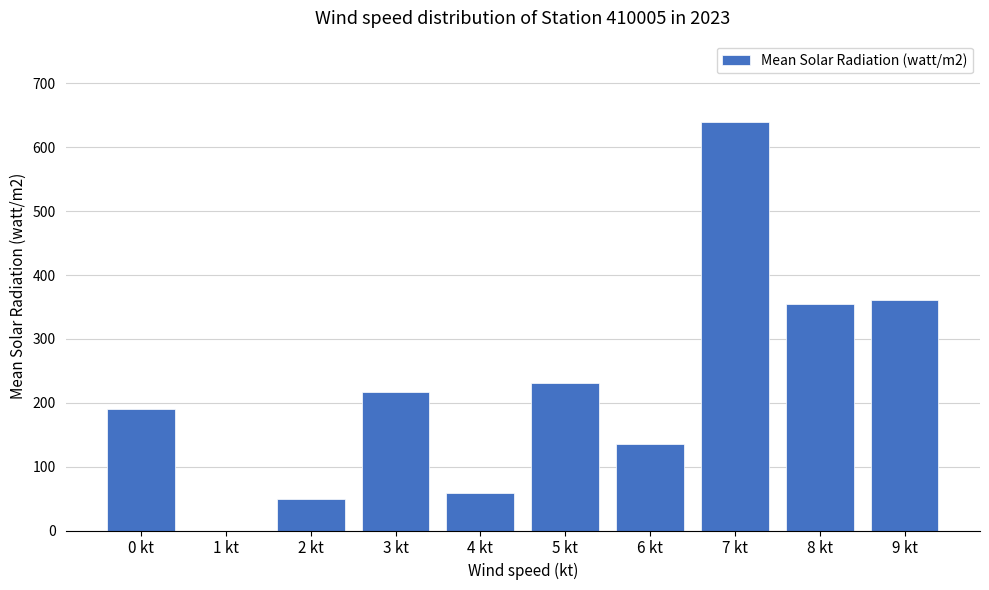

How many positive values are there?

9